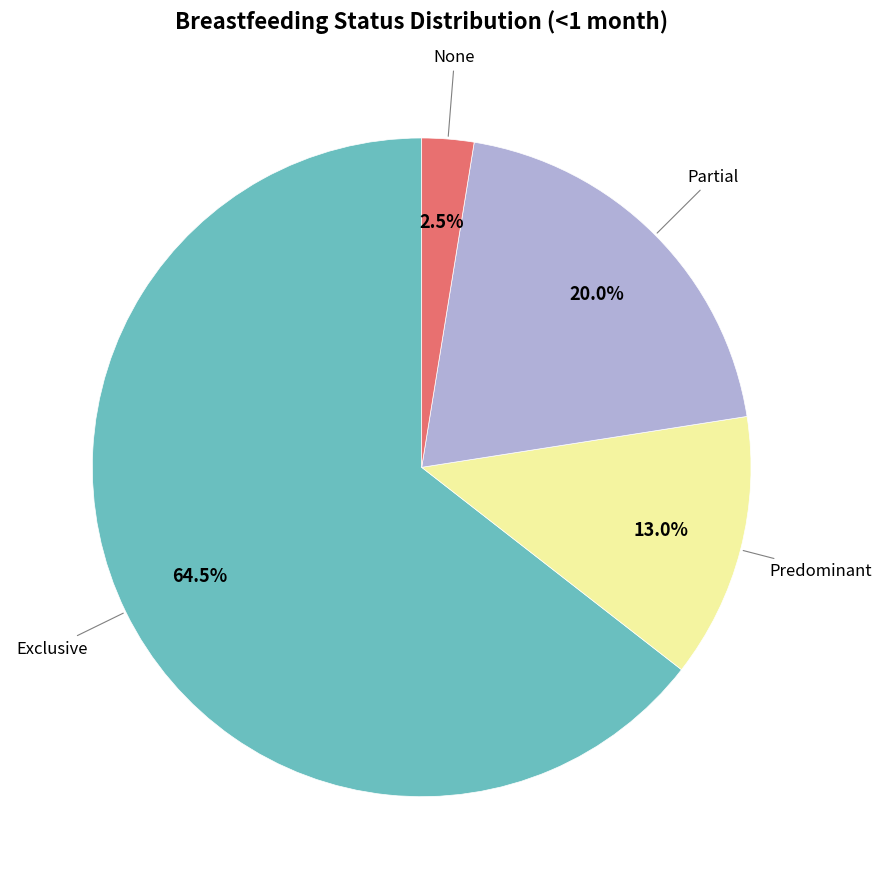

Does any single category account for the majority?

Yes